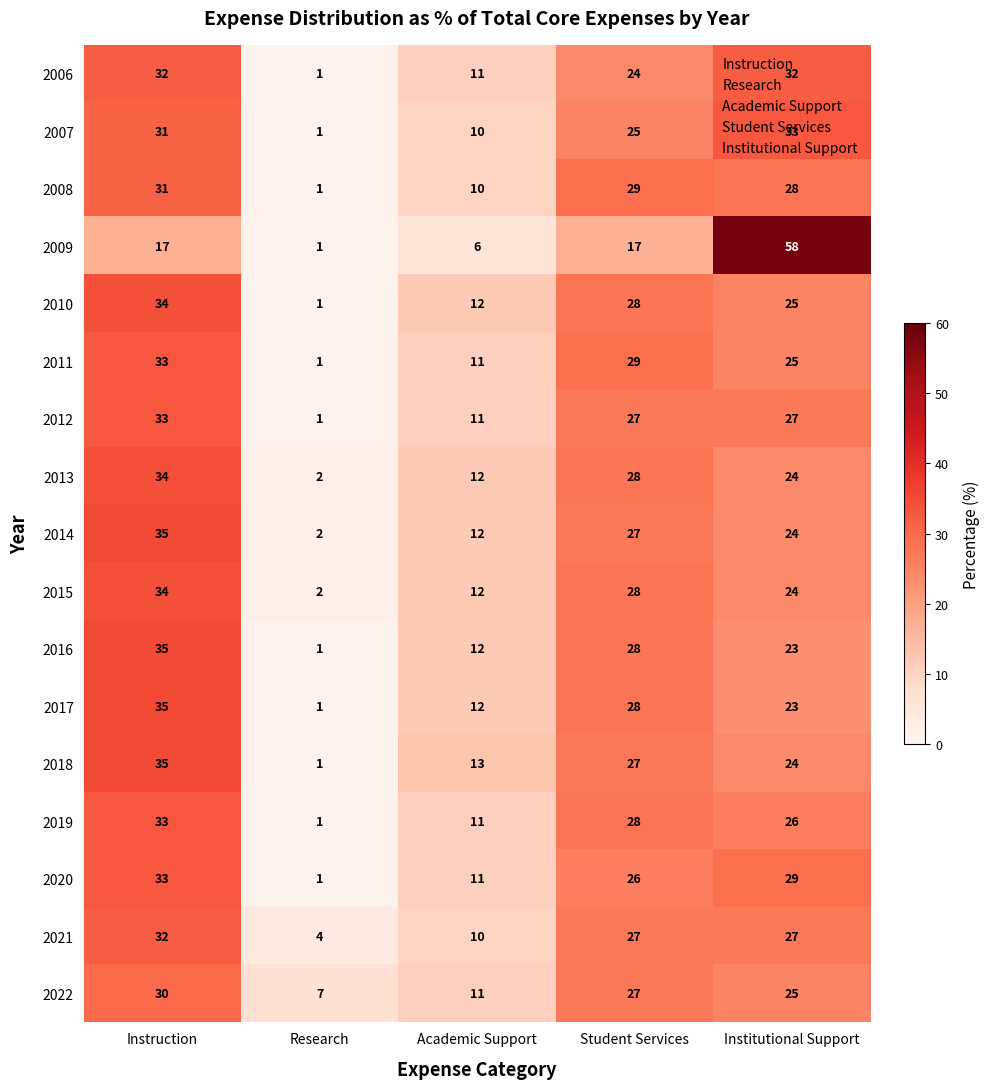

What is the difference between the highest and lowest values at Academic Support?

7